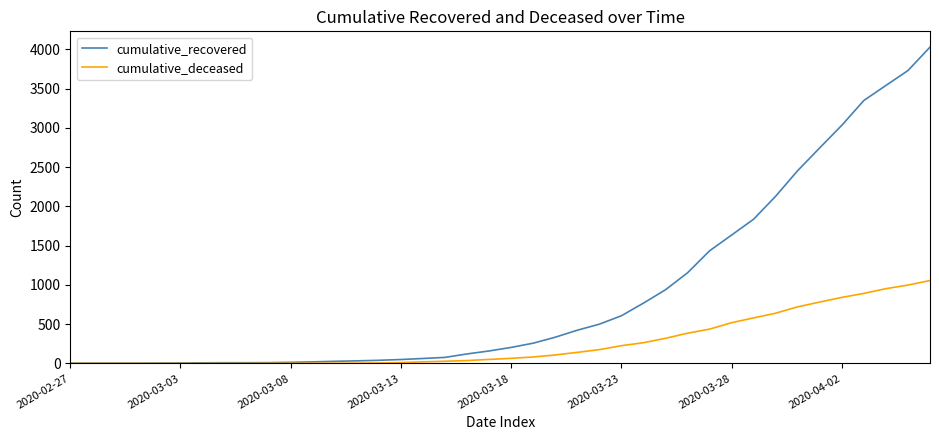

Which series has the largest range (max minus min)?

cumulative_recovered